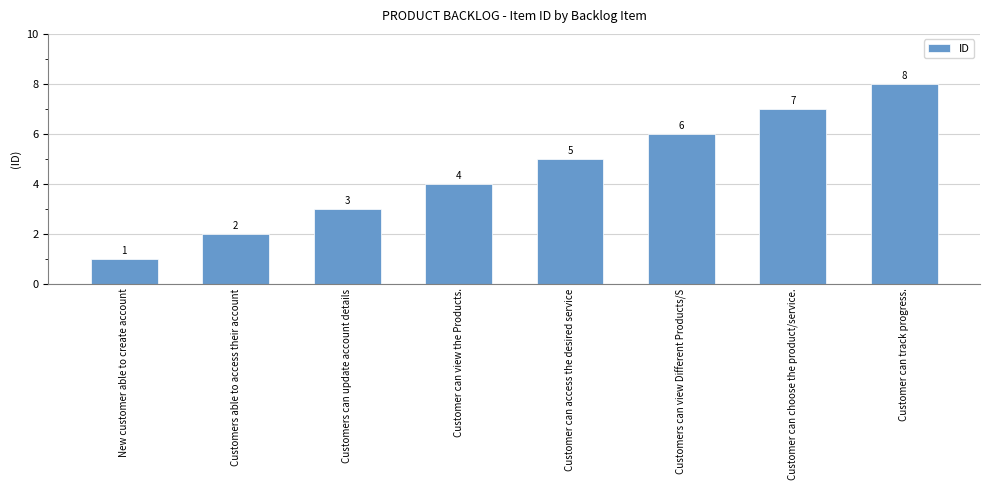

Is it true that the value at Customers able to access their account is 3?

False